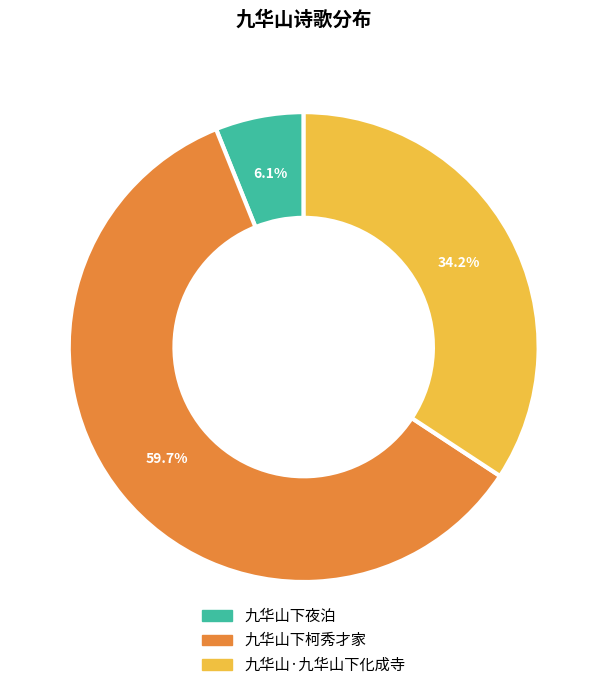

Which slice is the smallest?

九华山下夜泊